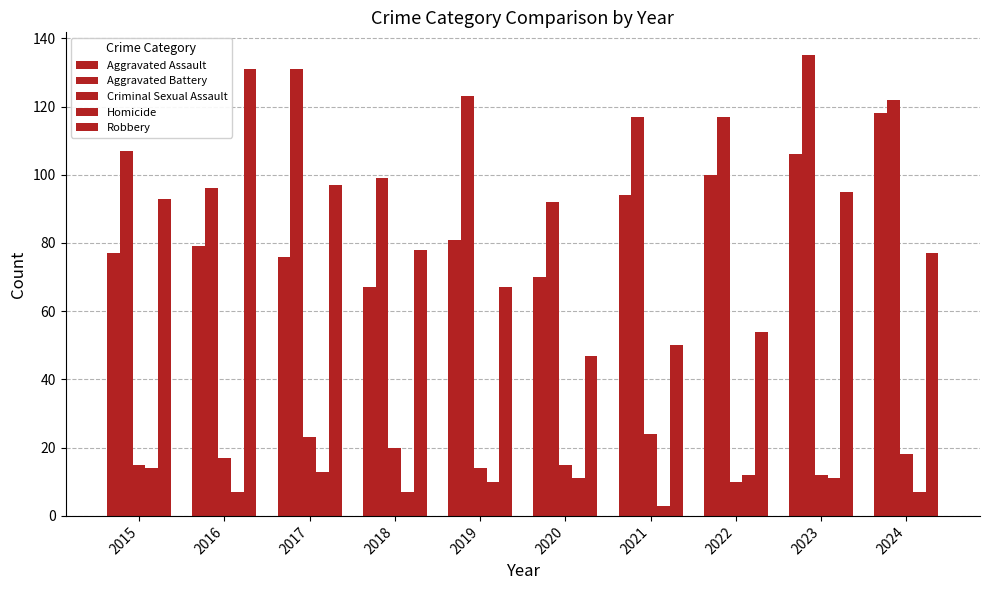

What is the difference between the maximum and second lowest values in the Aggravated Battery series?

39